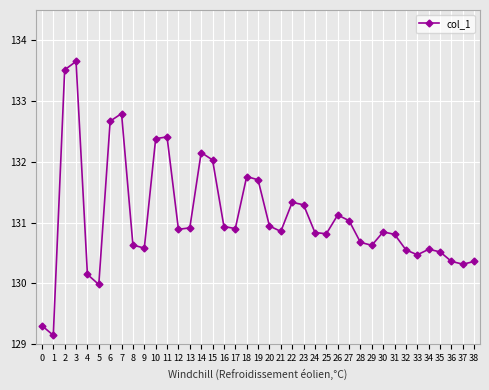

What is the ratio of the value at 4 to the value at 28?

1.0